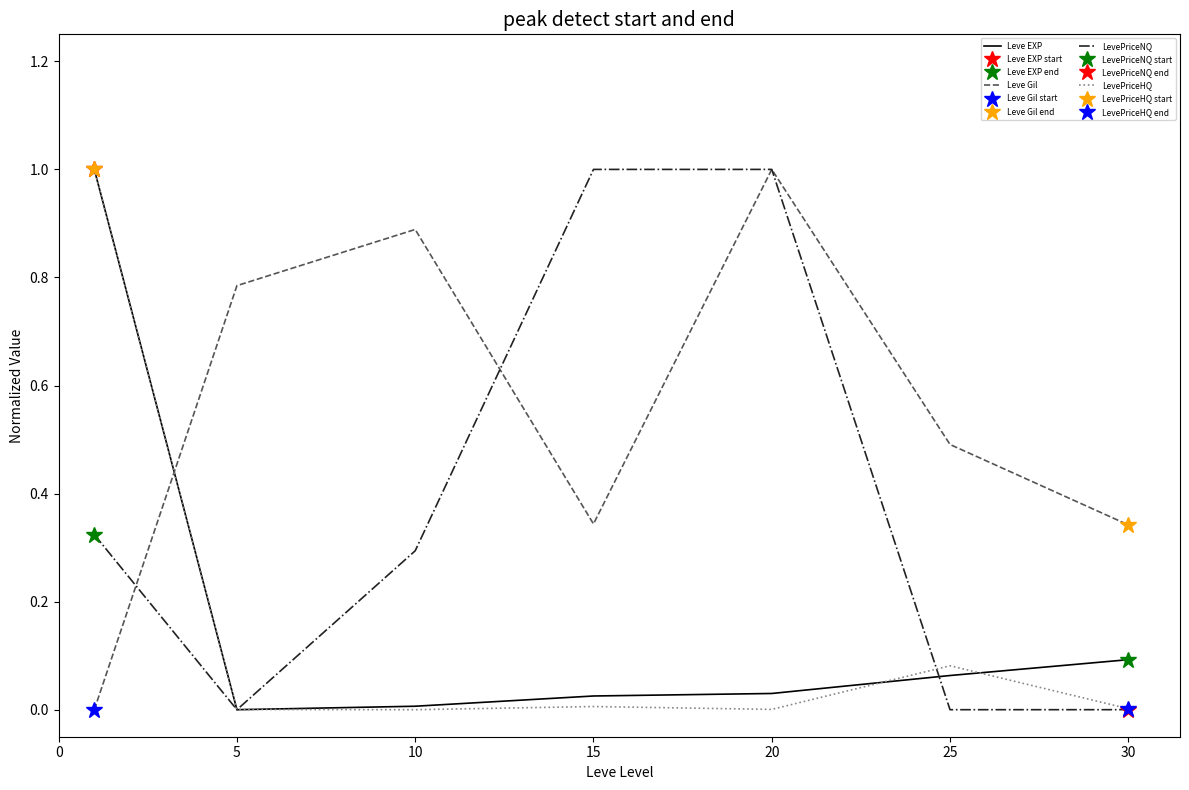

Does the chart have visible grid lines?

No